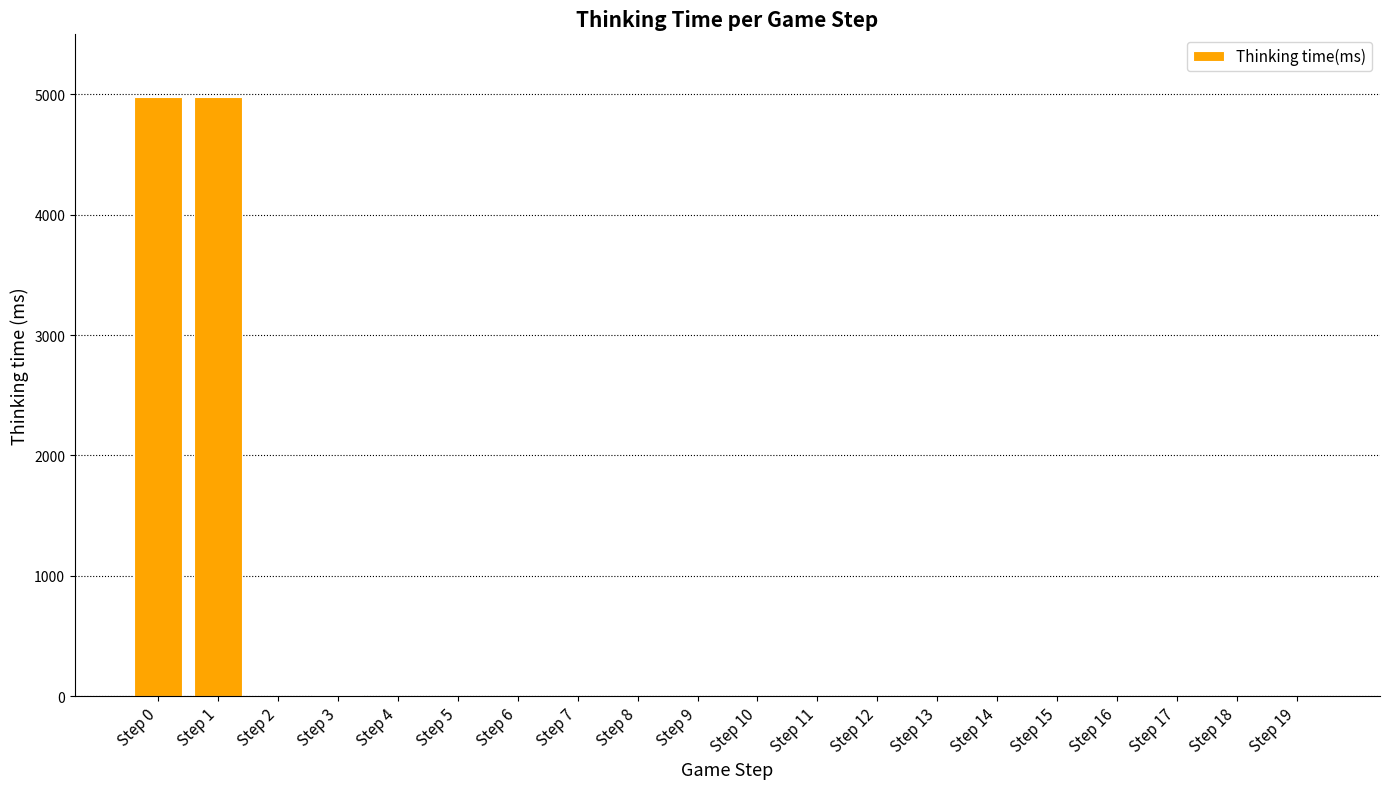

The chart shows a value of 4977 at Step 0. True or false?

True